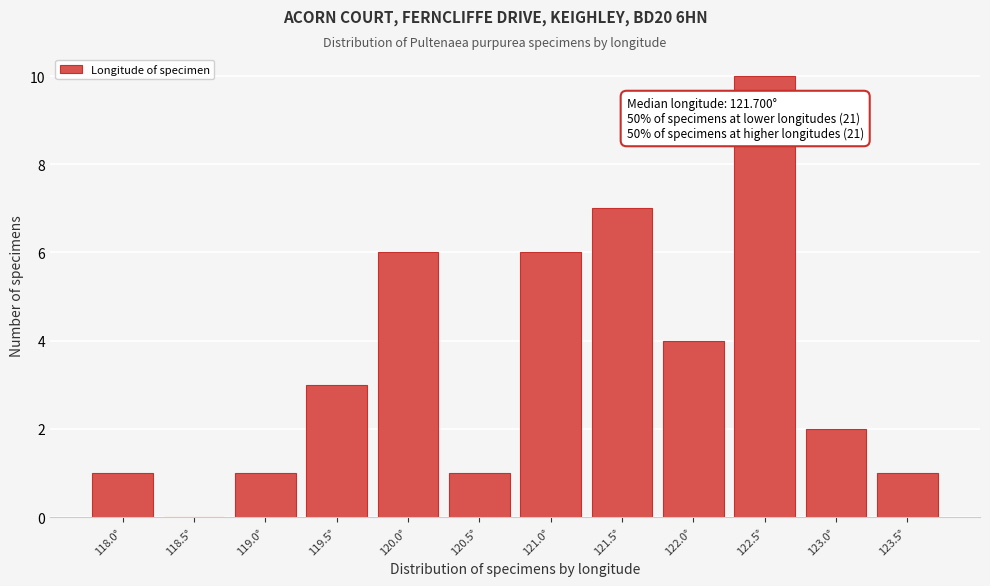

Reading right to left, list all the values displayed in this chart.

123.5°=1	123.0°=2	122.5°=10	122.0°=4	121.5°=7	121.0°=6	120.5°=1	120.0°=6	119.5°=3	119.0°=1	118.5°=0	118.0°=1